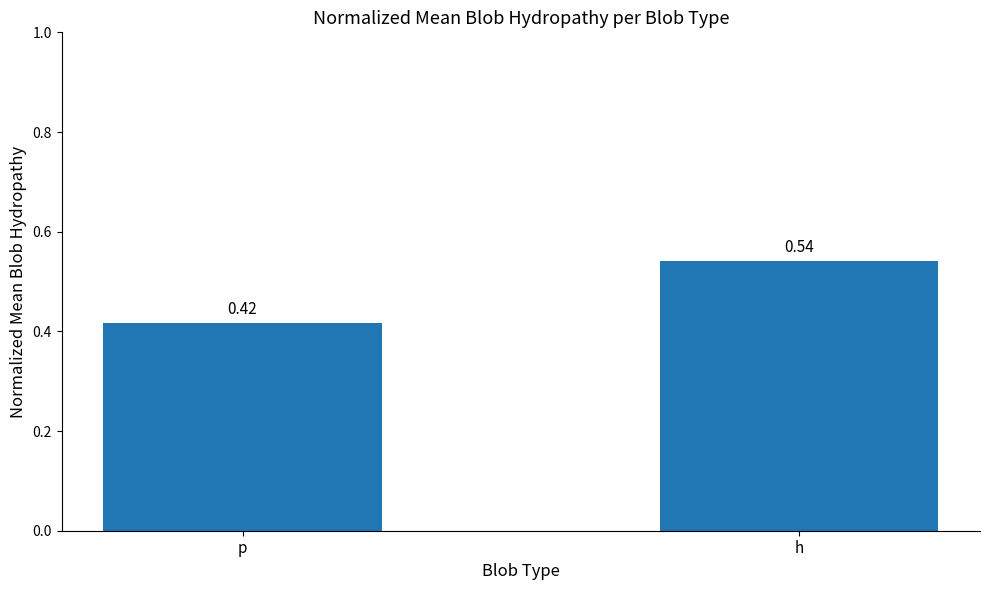

Which has a higher value, h or p?

h